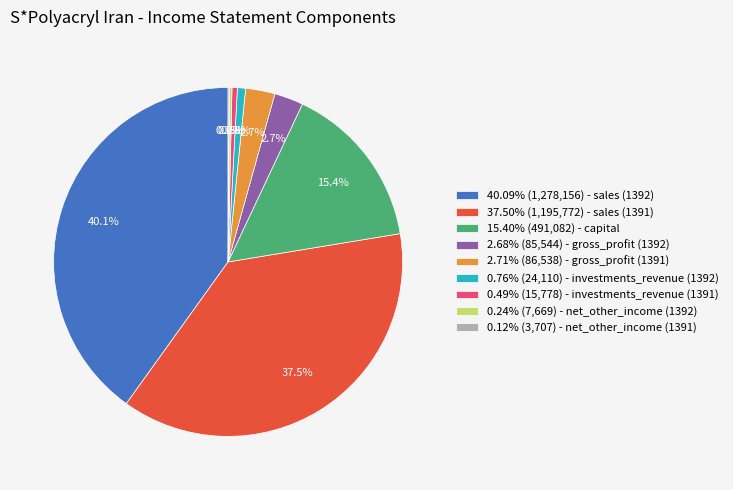

Approximately how many times larger is the value at 0.76% (24,110) - investments_revenue (1392) compared to 2.68% (85,544) - gross_profit (1392)?

0.3